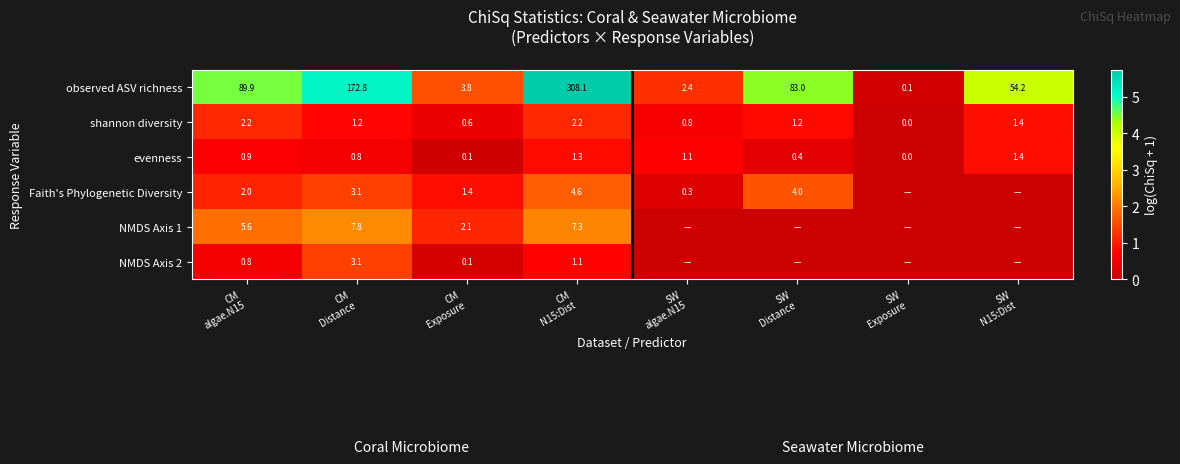

What is the maximum value for evenness?

1.4